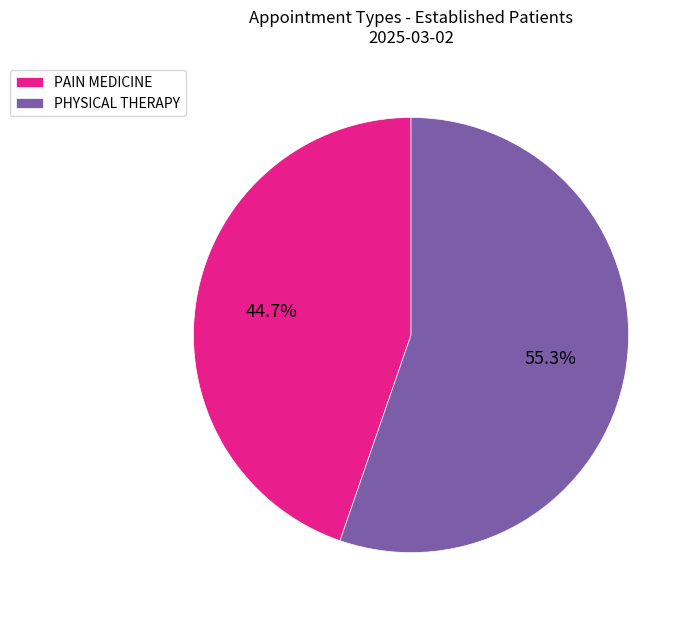

Which has a higher value, PHYSICAL THERAPY or PAIN MEDICINE?

PHYSICAL THERAPY